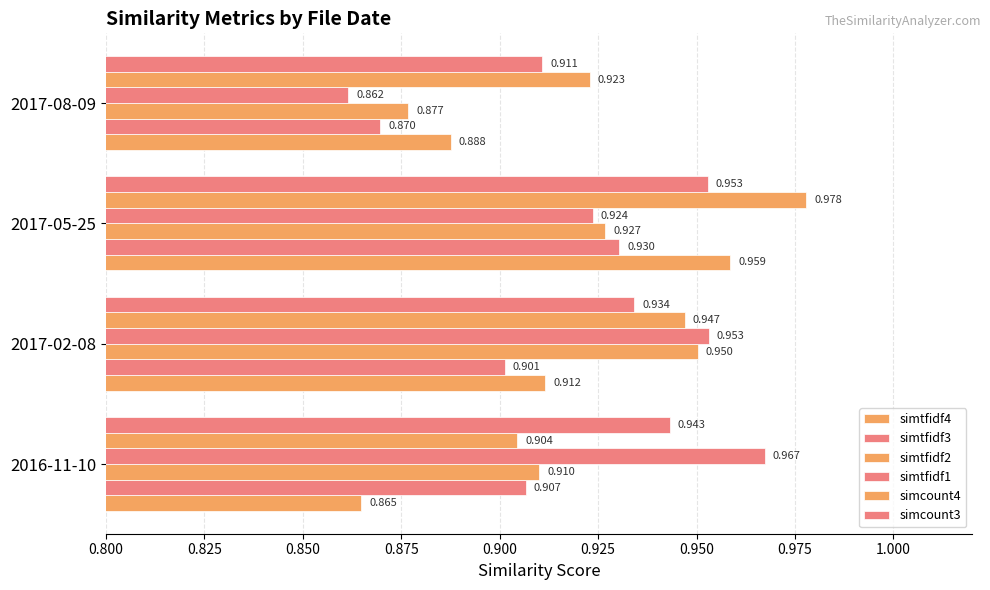

Count the simtfidf3 values in the range 0 to 1.

4